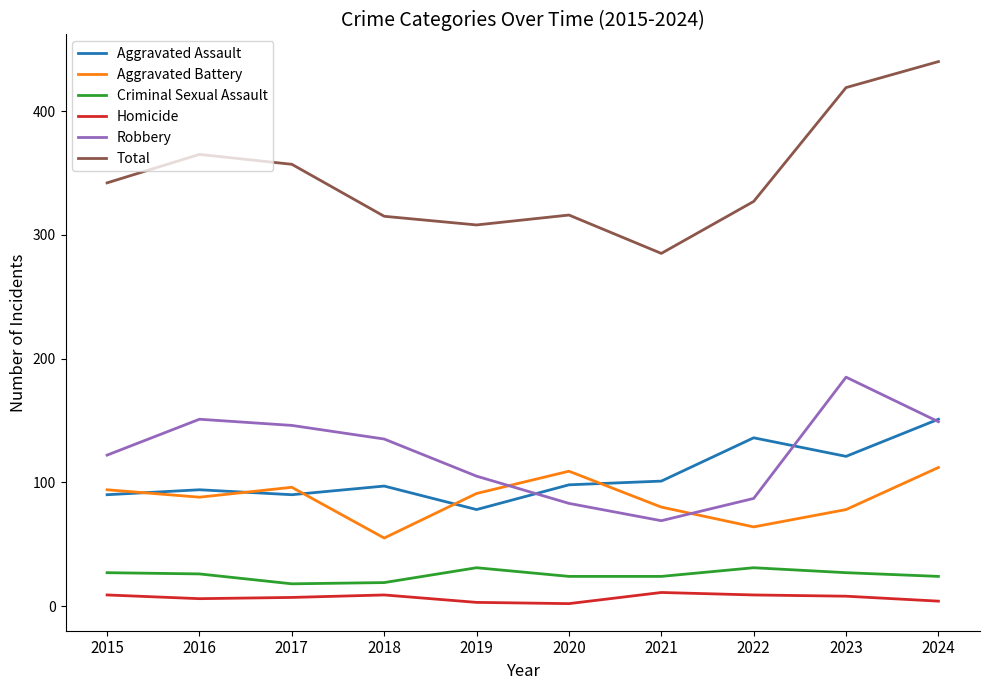

True or false: Aggravated Battery and Criminal Sexual Assault cross at least once.

False